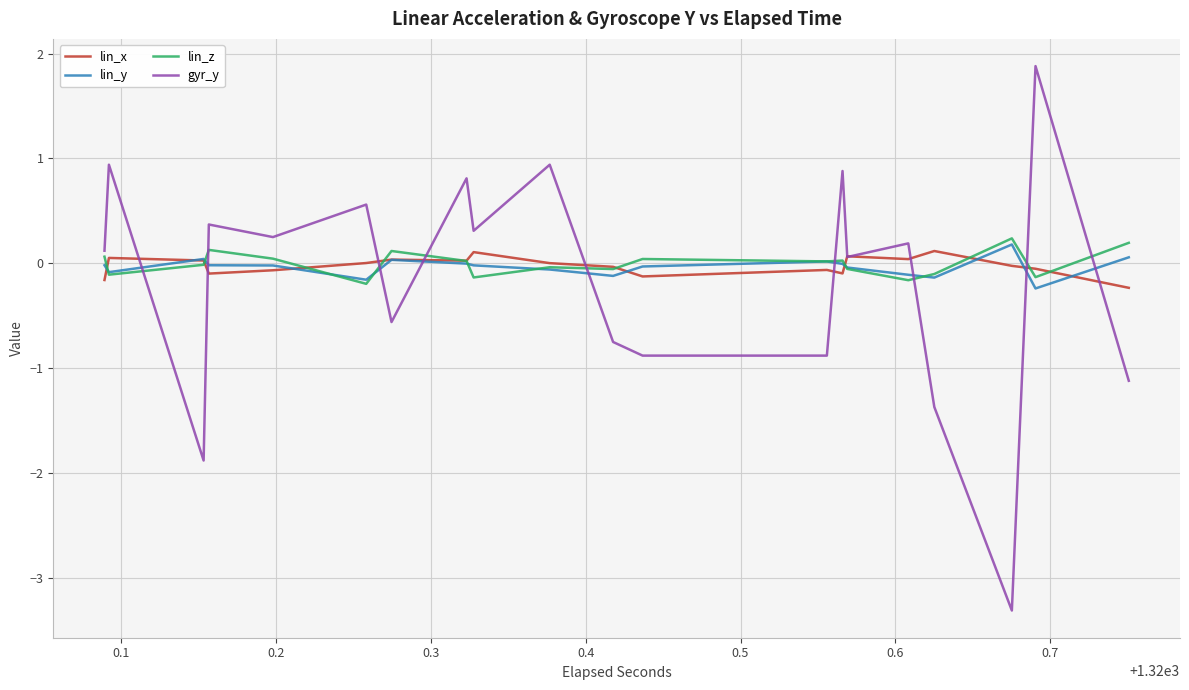

Count the number of categories in the chart.

40